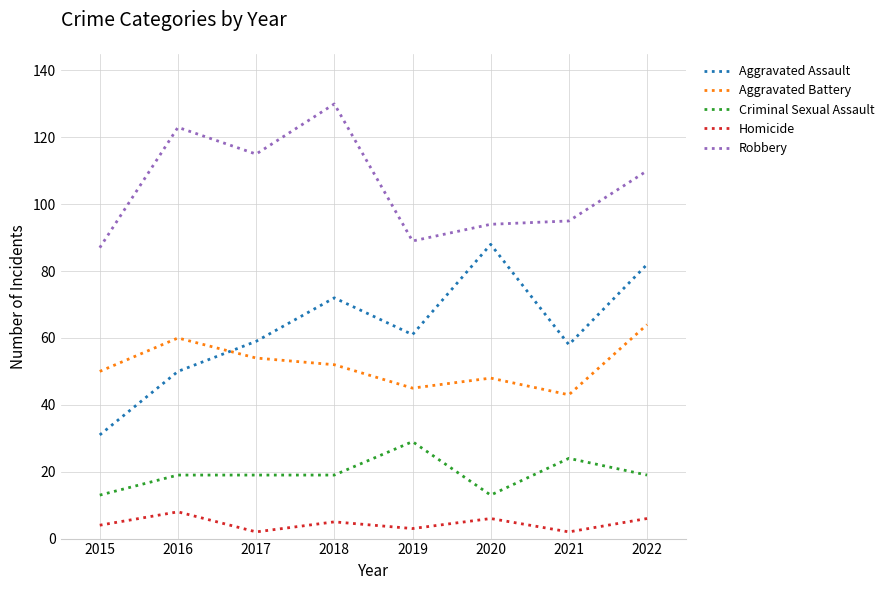

List the series in order of their peak value, highest first.

Robbery, Aggravated Assault, Aggravated Battery, Criminal Sexual Assault, Homicide